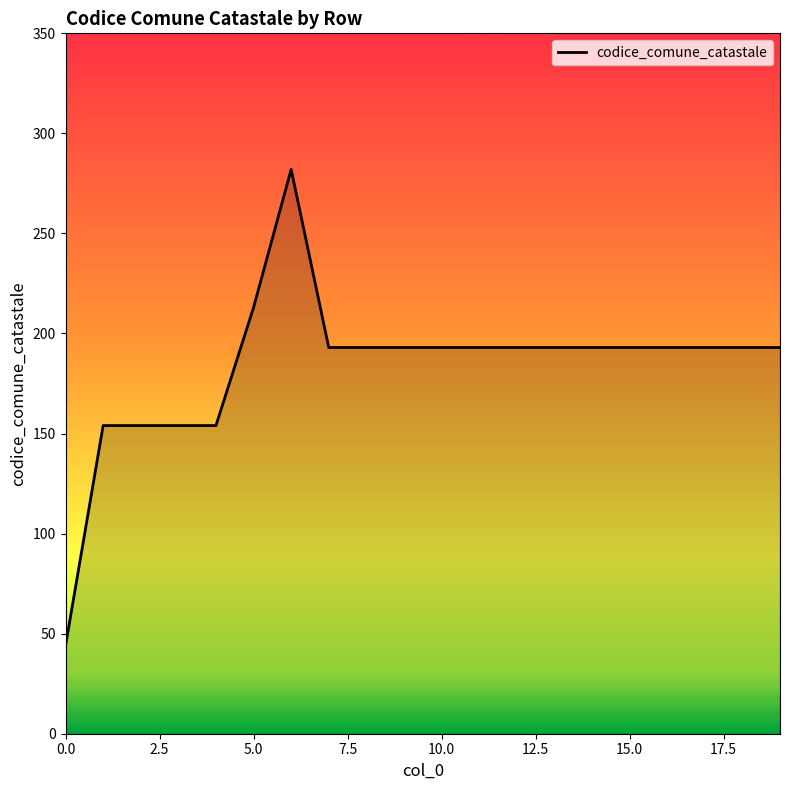

What is the minimum value shown in the chart?

44